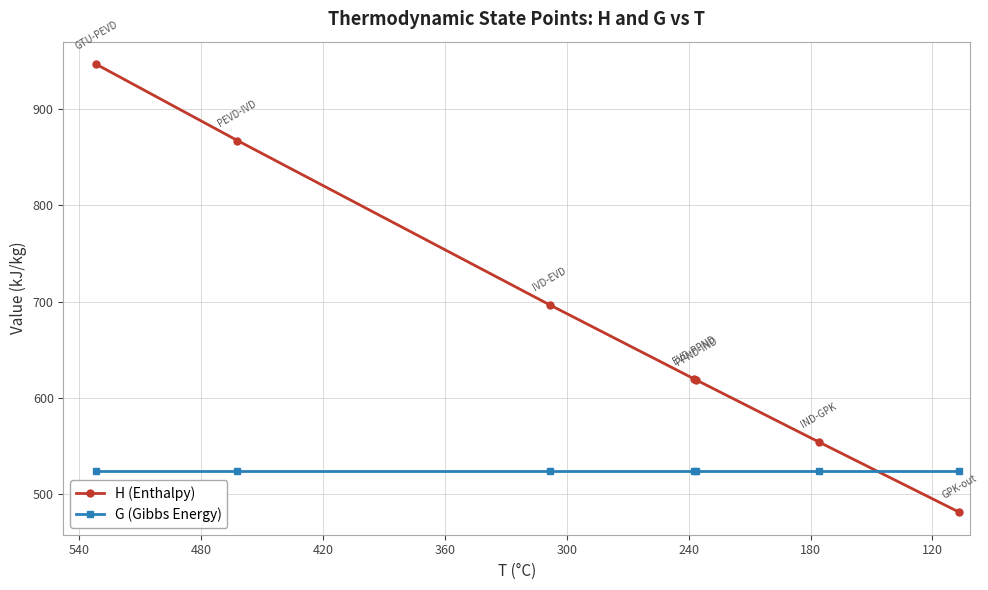

Is the value of H (Enthalpy) at 240 greater than the value of G (Gibbs Energy) at 360?

Yes